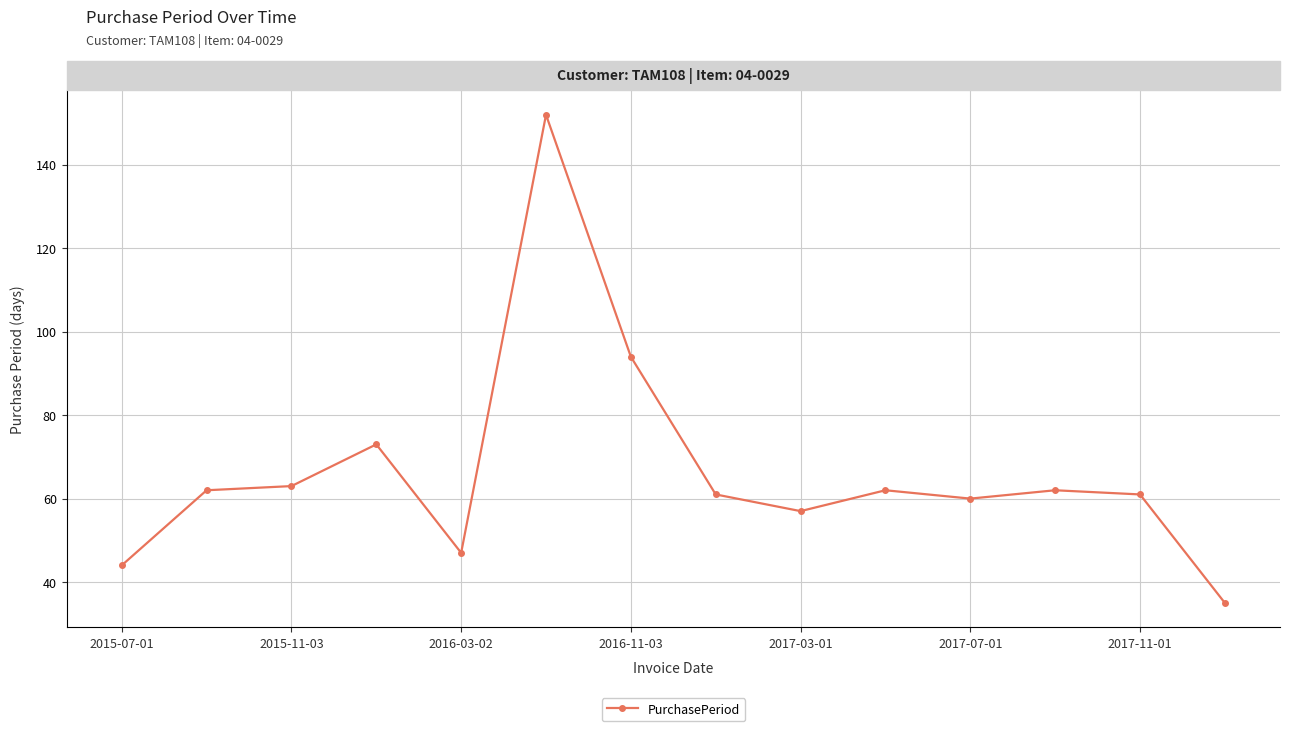

True or false: there are more than 1 points higher than both neighbors.

True